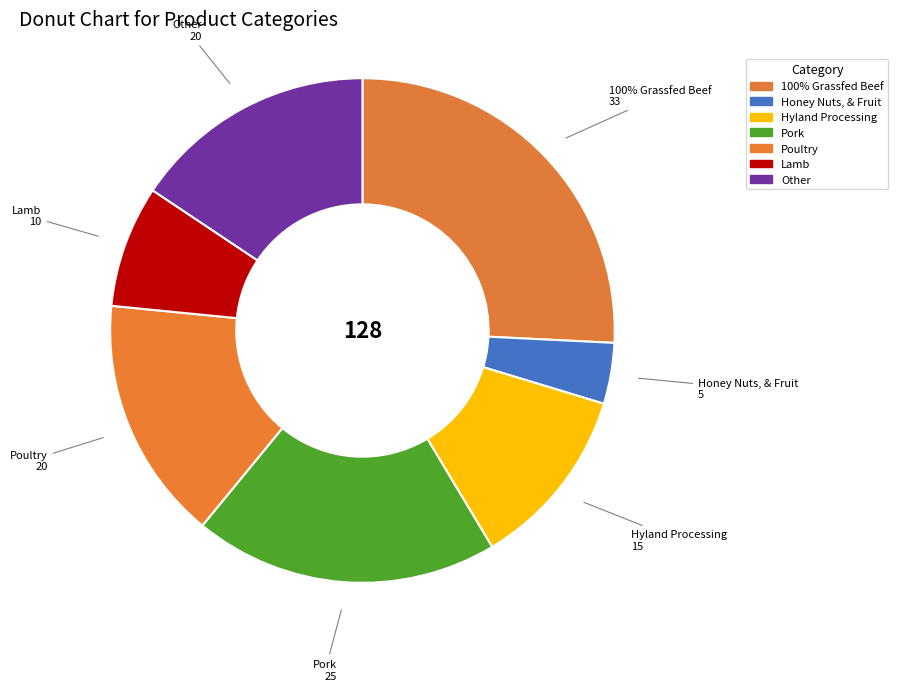

What is the ratio of the value at Honey Nuts, & Fruit to the value at 100% Grassfed Beef?

0.2